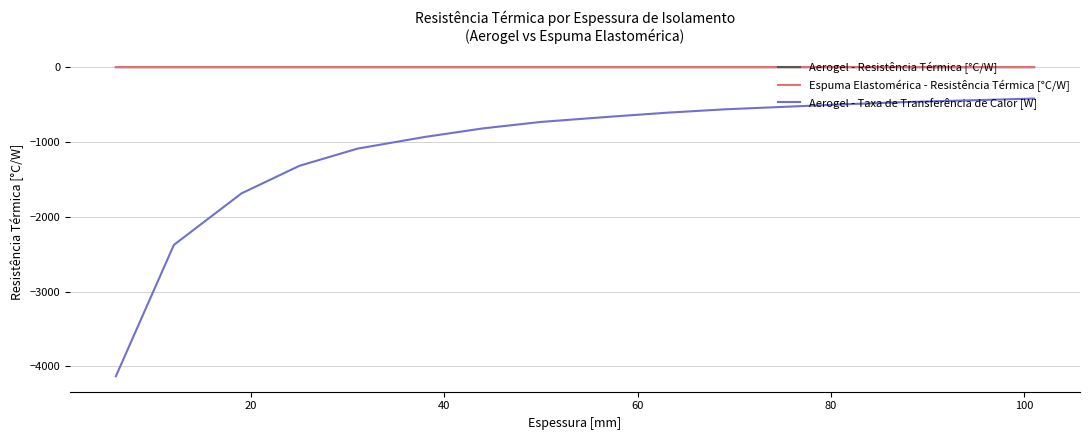

True or false: Espuma Elastomérica - Resistência Térmica [°C/W] and Aerogel - Resistência Térmica [°C/W] cross at least once.

False